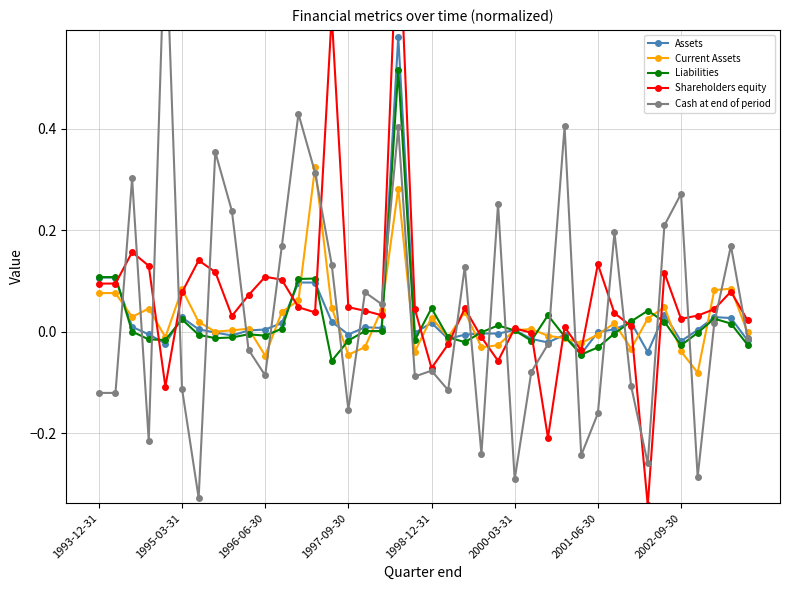

Between 19 and 18, which is larger?

18